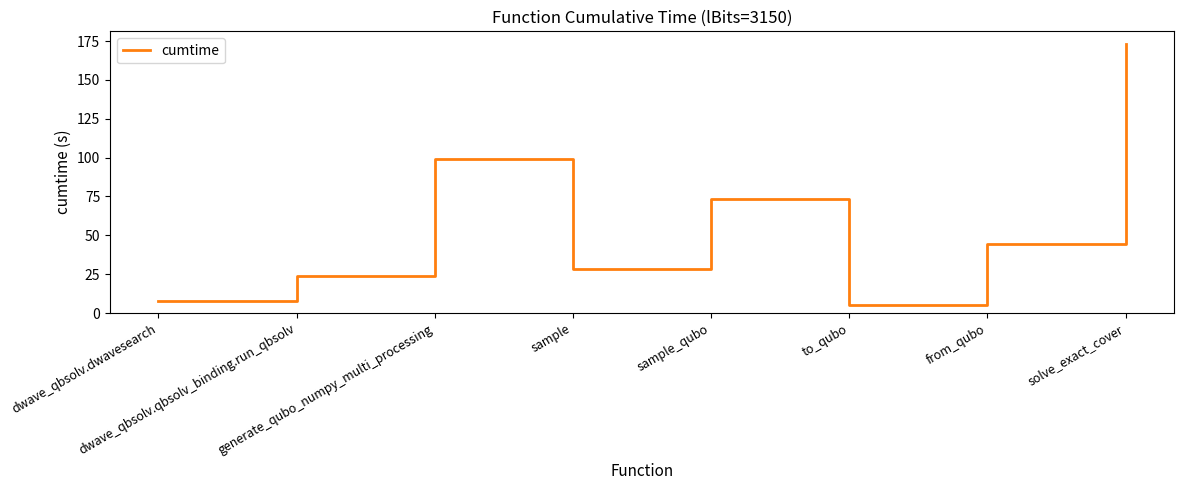

Does the chart display data point markers on the line(s)?

No